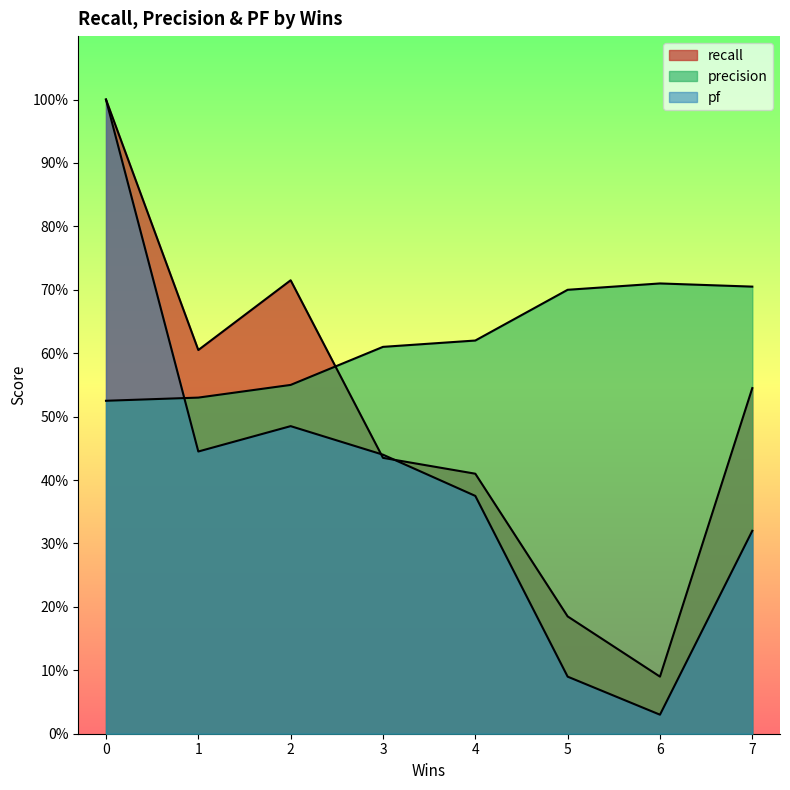

What is the spread (max minus min) of values at 1?

0.2